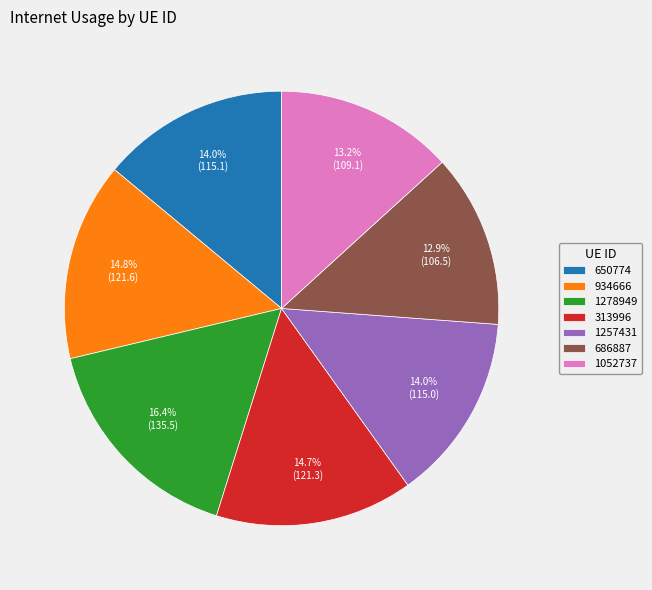

The 1278949 slice represents 11% of the pie. True or false?

False